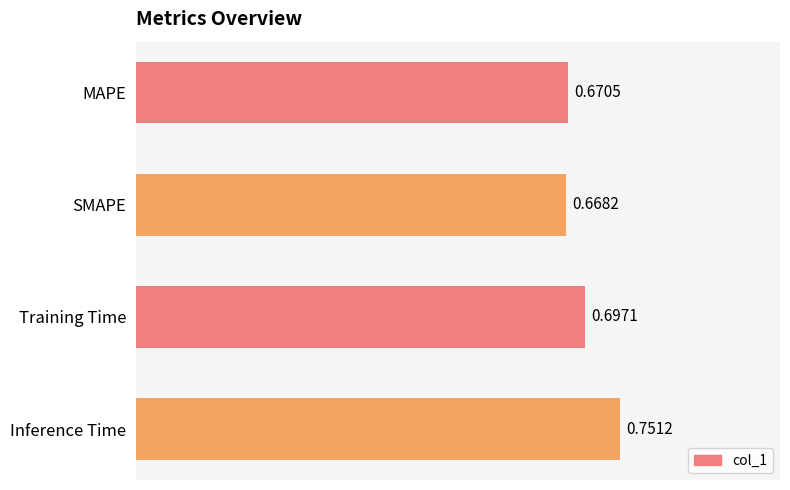

Which label corresponds to the largest value in the chart?

Inference Time